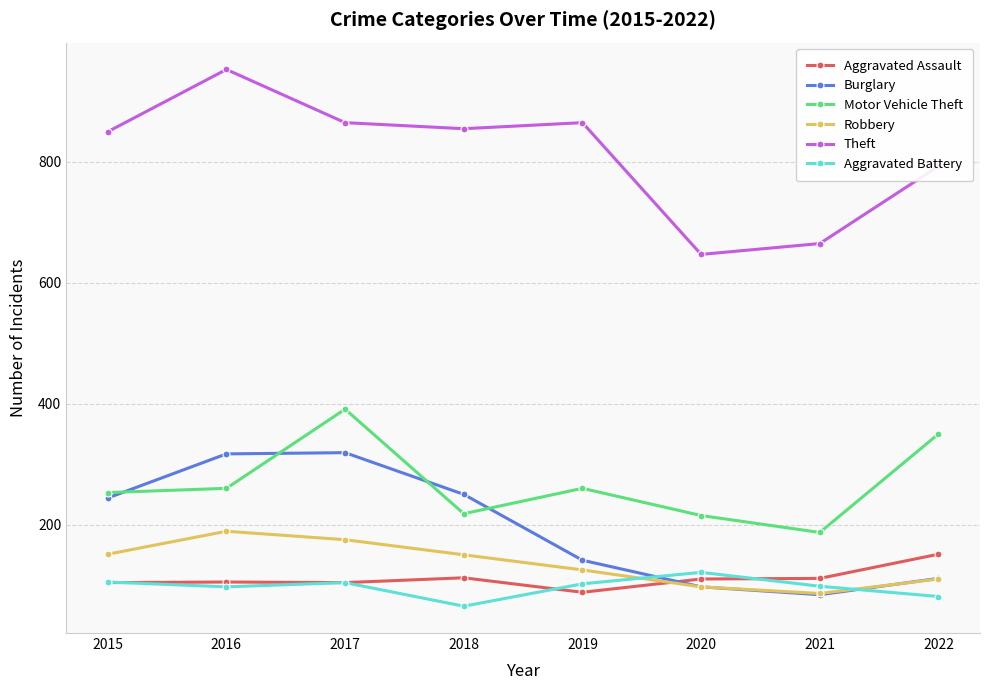

How many interior local peaks does the Burglary series have?

1